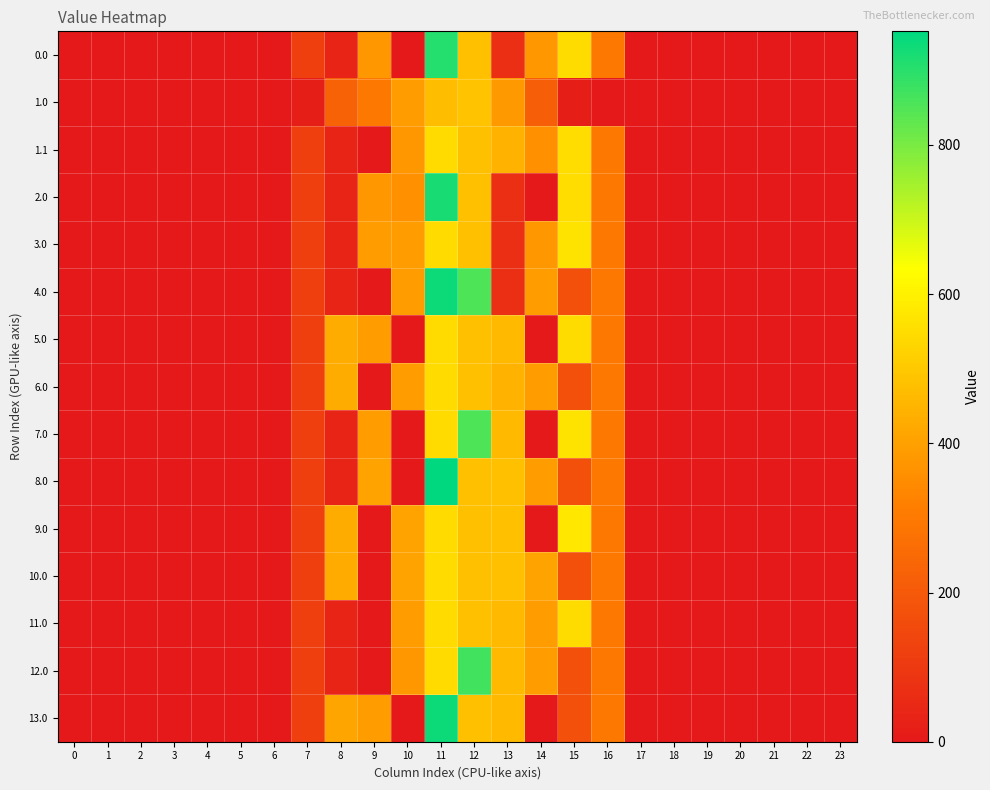

Reading right to left, transcribe all the data shown in this chart.

0.0: 23=0.0	22=0.0	21=0.0	20=0.0	19=0.0	18=0.0	17=0.0	16=294.5	15=549.8	14=377.3	13=70.2	12=477.2	11=906.0	10=0.0	9=377.0	8=35.0	7=120.6	6=0.0	5=0.0	4=0.0	3=0.0	2=0.0	1=0.0	0=0.0
1.0: 23=0.0	22=0.0	21=0.0	20=0.0	19=0.0	18=0.0	17=0.0	16=0.0	15=17.3	14=219.2	13=382.7	12=485.4	11=471.7	10=388.1	9=295.9	8=227.5	7=17.7	6=0.0	5=0.0	4=0.0	3=0.0	2=0.0	1=0.0	0=0.0
1.1: 23=0.0	22=0.0	21=0.0	20=0.0	19=0.0	18=0.0	17=0.0	16=294.5	15=550.8	14=363.0	13=448.2	12=477.2	11=544.3	10=377.0	9=0.0	8=35.0	7=120.6	6=0.0	5=0.0	4=0.0	3=0.0	2=0.0	1=0.0	0=0.0
2.0: 23=0.0	22=0.0	21=0.0	20=0.0	19=0.0	18=0.0	17=0.0	16=294.5	15=550.8	14=0.3	13=70.2	12=477.2	11=922.3	10=362.7	9=378.0	8=35.0	7=120.6	6=0.0	5=0.0	4=0.0	3=0.0	2=0.0	1=0.0	0=0.0
3.0: 23=0.0	22=0.0	21=0.0	20=0.0	19=0.0	18=0.0	17=0.0	16=294.5	15=565.8	14=377.4	13=70.2	12=477.2	11=544.3	10=393.0	9=393.0	8=35.0	7=120.6	6=0.0	5=0.0	4=0.0	3=0.0	2=0.0	1=0.0	0=0.0
4.0: 23=0.0	22=0.0	21=0.0	20=0.0	19=0.0	18=0.0	17=0.0	16=294.5	15=172.8	14=393.3	13=70.2	12=854.4	11=937.3	10=393.0	9=0.0	8=35.0	7=120.6	6=0.0	5=0.0	4=0.0	3=0.0	2=0.0	1=0.0	0=0.0
5.0: 23=0.0	22=0.0	21=0.0	20=0.0	19=0.0	18=0.0	17=0.0	16=294.5	15=549.9	14=0.3	13=463.2	12=477.2	11=544.3	10=0.0	9=393.0	8=428.0	7=120.6	6=0.0	5=0.0	4=0.0	3=0.0	2=0.0	1=0.0	0=0.0
6.0: 23=0.0	22=0.0	21=0.0	20=0.0	19=0.0	18=0.0	17=0.0	16=294.5	15=172.8	14=393.3	13=447.4	12=477.2	11=544.3	10=393.0	9=0.0	8=428.0	7=120.6	6=0.0	5=0.0	4=0.0	3=0.0	2=0.0	1=0.0	0=0.0
7.0: 23=0.0	22=0.0	21=0.0	20=0.0	19=0.0	18=0.0	17=0.0	16=294.5	15=565.8	14=0.3	13=463.2	12=854.4	11=544.3	10=0.0	9=393.0	8=35.0	7=120.6	6=0.0	5=0.0	4=0.0	3=0.0	2=0.0	1=0.0	0=0.0
8.0: 23=0.0	22=0.0	21=0.0	20=0.0	19=0.0	18=0.0	17=0.0	16=294.5	15=172.8	14=391.8	13=478.2	12=477.2	11=952.3	10=0.0	9=408.0	8=35.0	7=120.6	6=0.0	5=0.0	4=0.0	3=0.0	2=0.0	1=0.0	0=0.0
9.0: 23=0.0	22=0.0	21=0.0	20=0.0	19=0.0	18=0.0	17=0.0	16=294.5	15=575.1	14=0.3	13=477.2	12=477.2	11=544.3	10=407.0	9=0.0	8=430.3	7=120.6	6=0.0	5=0.0	4=0.0	3=0.0	2=0.0	1=0.0	0=0.0
10.0: 23=0.0	22=0.0	21=0.0	20=0.0	19=0.0	18=0.0	17=0.0	16=294.5	15=172.8	14=407.3	13=477.2	12=477.2	11=544.3	10=407.0	9=0.0	8=425.6	7=120.6	6=0.0	5=0.0	4=0.0	3=0.0	2=0.0	1=0.0	0=0.0
11.0: 23=0.0	22=0.0	21=0.0	20=0.0	19=0.0	18=0.0	17=0.0	16=294.5	15=549.0	14=392.3	13=462.2	12=477.2	11=544.3	10=392.0	9=0.0	8=35.0	7=120.6	6=0.0	5=0.0	4=0.0	3=0.0	2=0.0	1=0.0	0=0.0
12.0: 23=0.0	22=0.0	21=0.0	20=0.0	19=0.0	18=0.0	17=0.0	16=294.5	15=172.8	14=392.3	13=462.2	12=869.2	11=544.3	10=376.2	9=0.0	8=35.0	7=120.6	6=0.0	5=0.0	4=0.0	3=0.0	2=0.0	1=0.0	0=0.0
13.0: 23=0.0	22=0.0	21=0.0	20=0.0	19=0.0	18=0.0	17=0.0	16=294.5	15=172.8	14=0.3	13=462.2	12=477.2	11=936.3	10=0.0	9=392.0	8=411.2	7=120.6	6=0.0	5=0.0	4=0.0	3=0.0	2=0.0	1=0.0	0=0.0